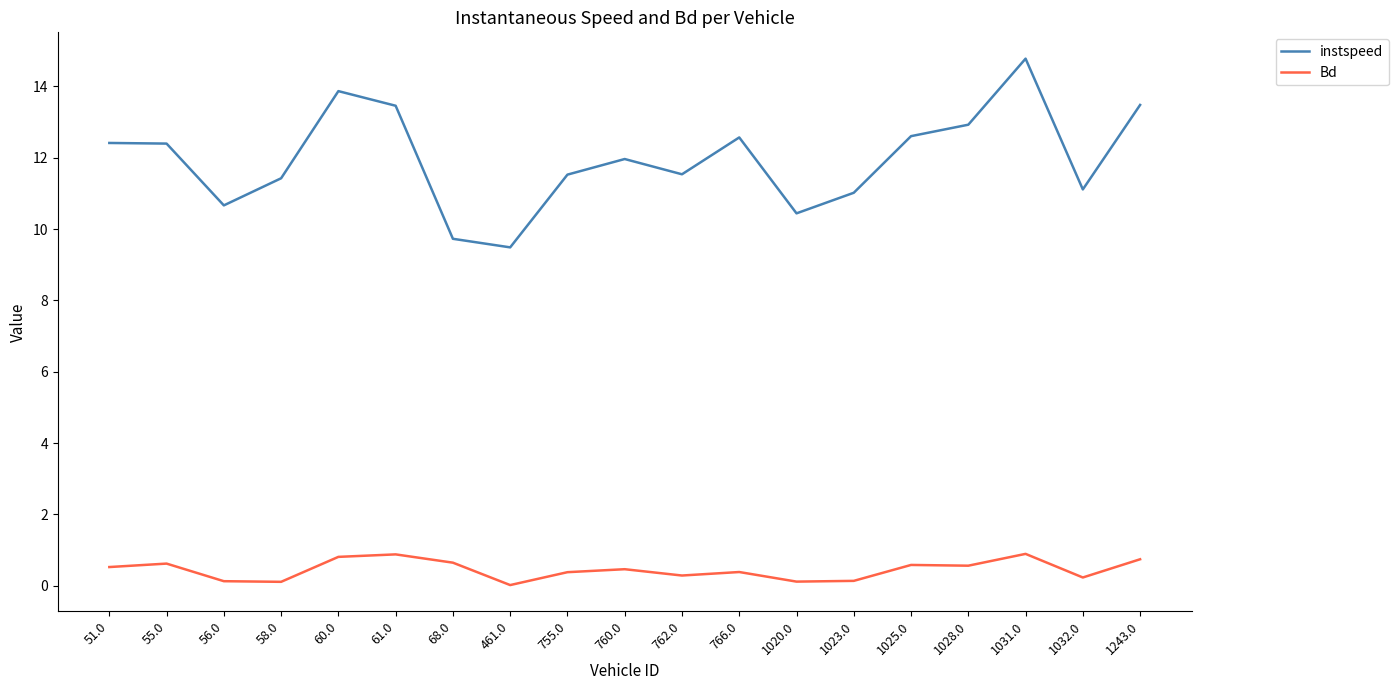

Which series has the largest total across all categories?

instspeed